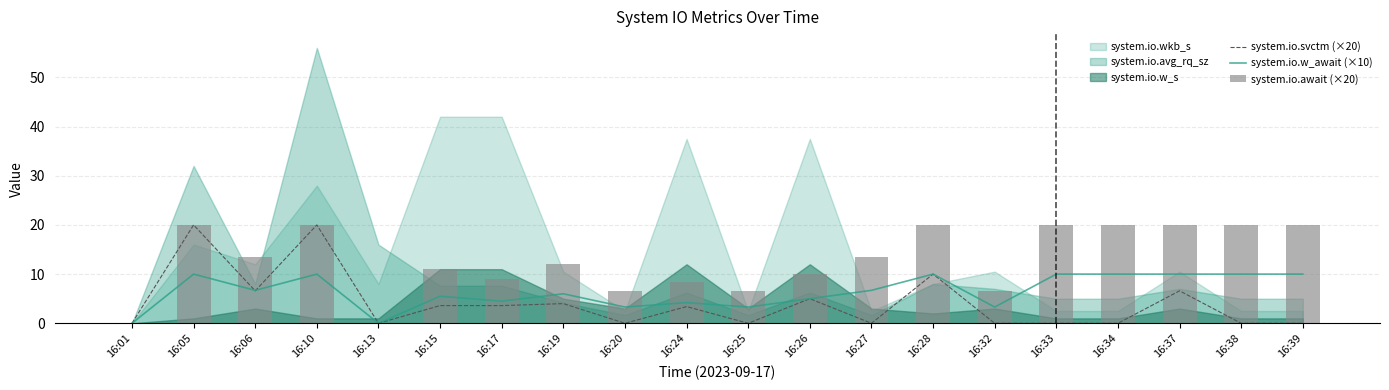

What is the difference between the maximum and minimum values in the system.io.w_await (×10) series?

10.0